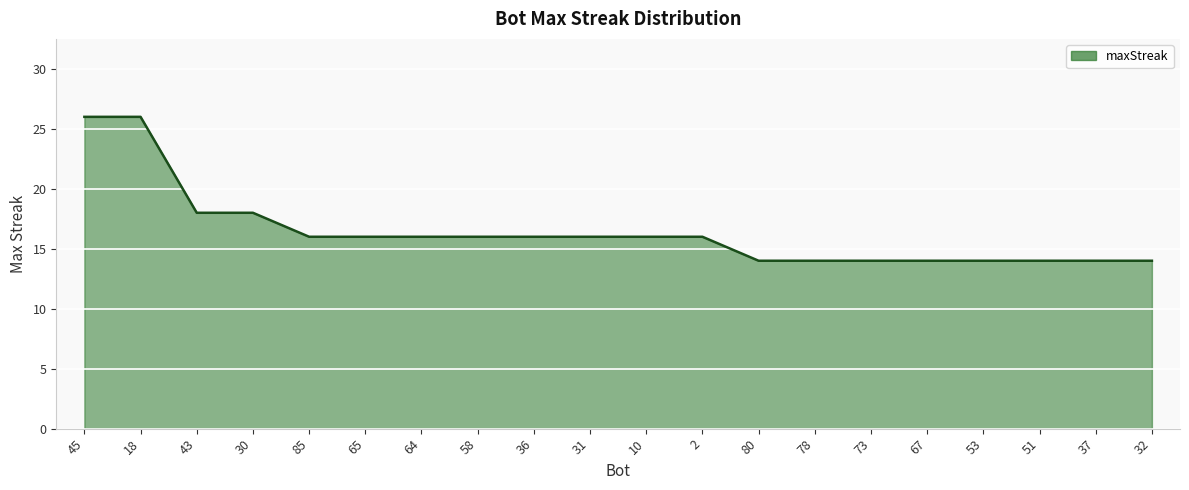

How many distinct data groups are displayed?

1